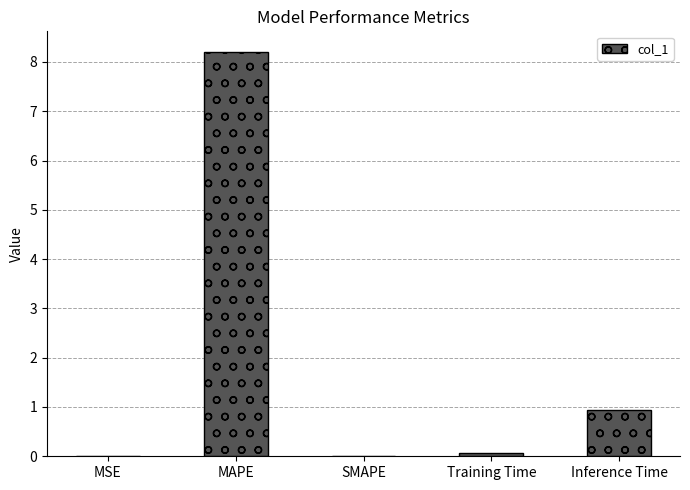

Where is the data nearest to the value 4?

Inference Time